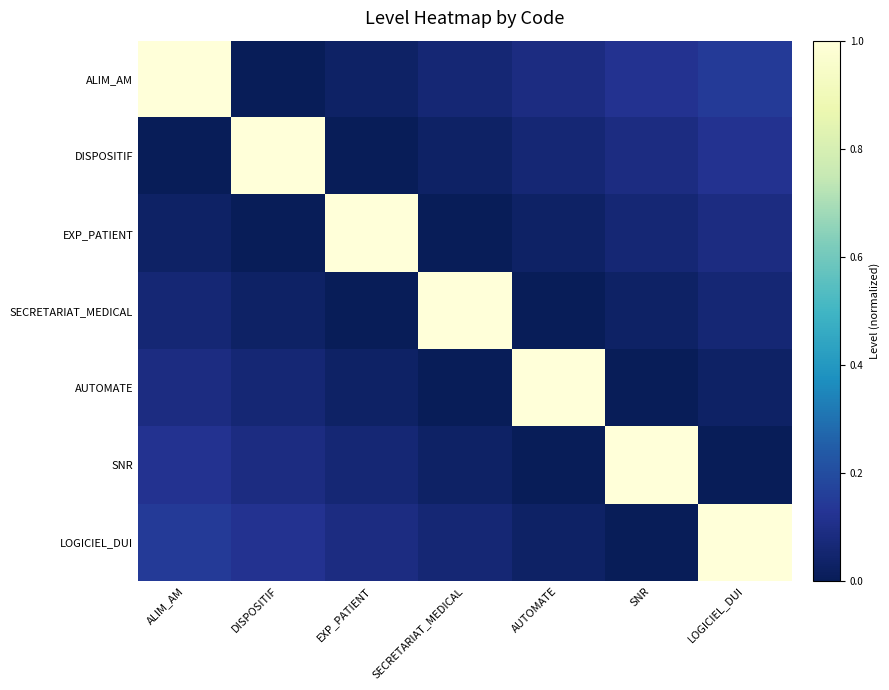

At which category is the sum across all series the highest?

ALIM_AM